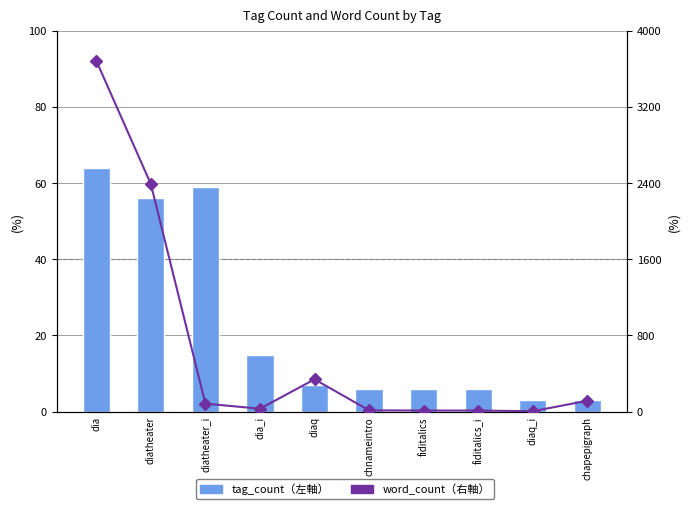

Rank the series by their maximum value, from highest to lowest.

word_count, tag_count